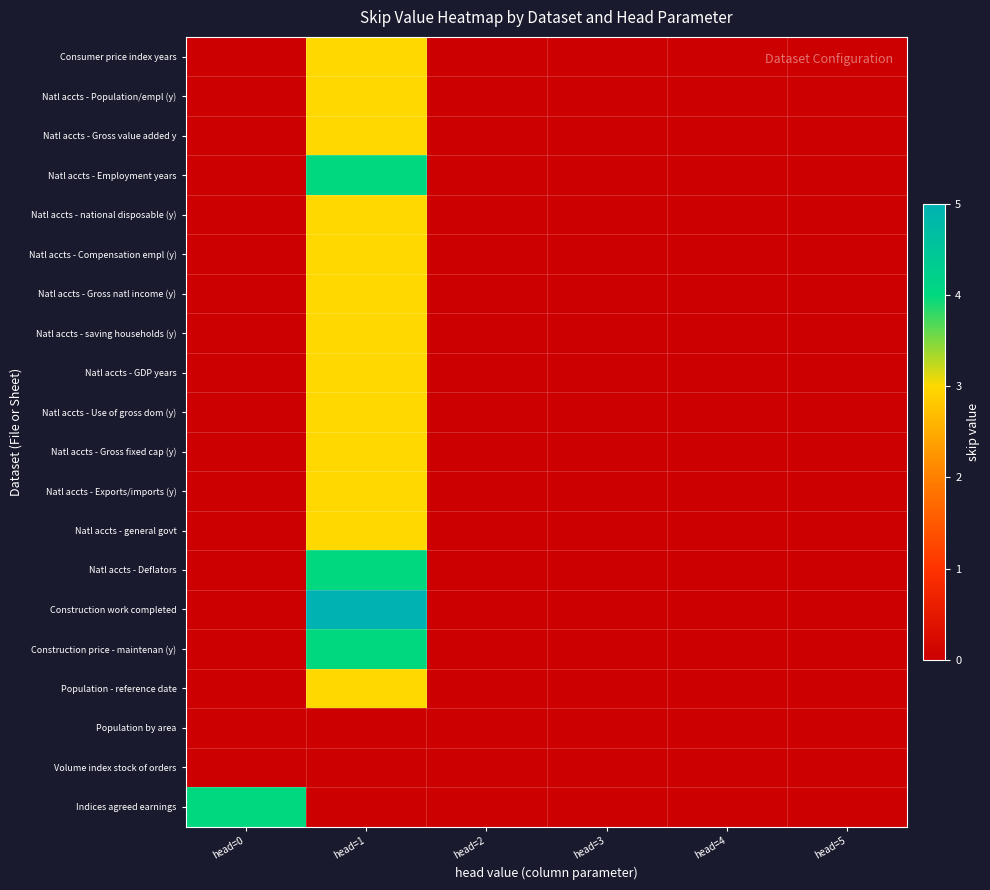

At how many categories does at least one series exceed 2?

2